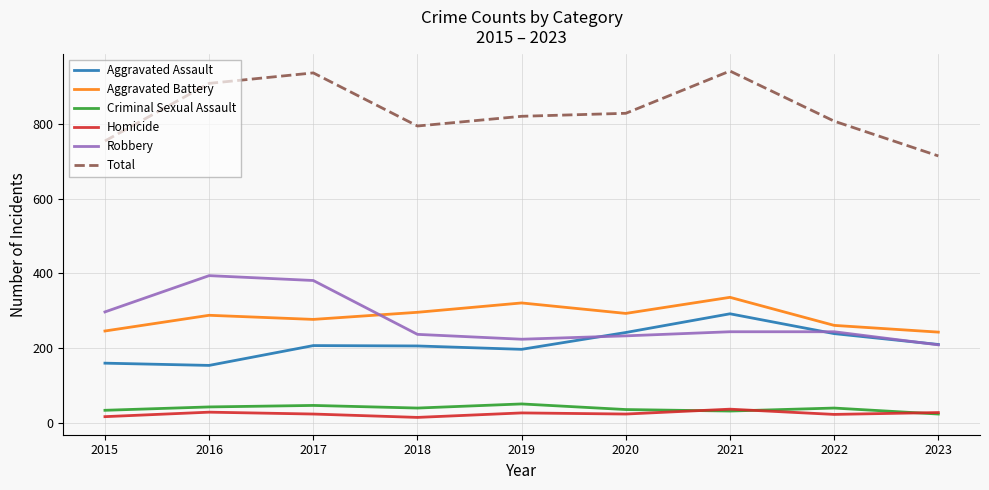

True or false: Homicide and Robbery cross at least once.

False